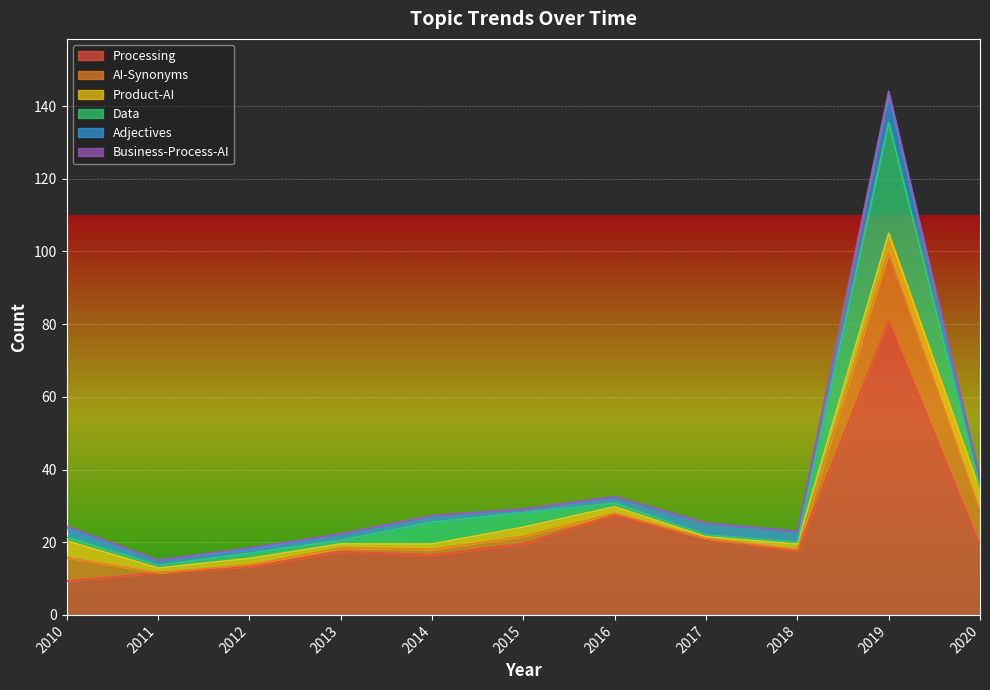

At which category does AI-Synonyms reach its first local valley?

2011